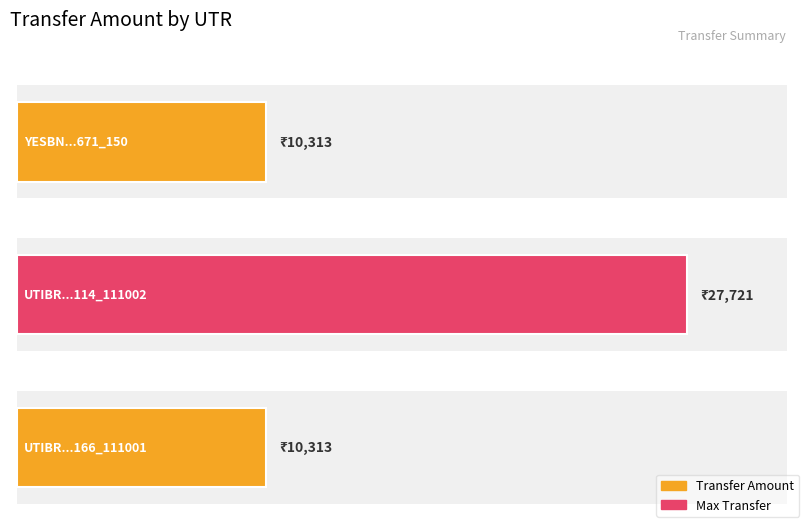

Reading left to right, what are all the values shown in this chart?

YESBN12025080605554671_150=10313	UTIBR72025071900080114_111002=27721	UTIBR72025050500057166_111001=10313